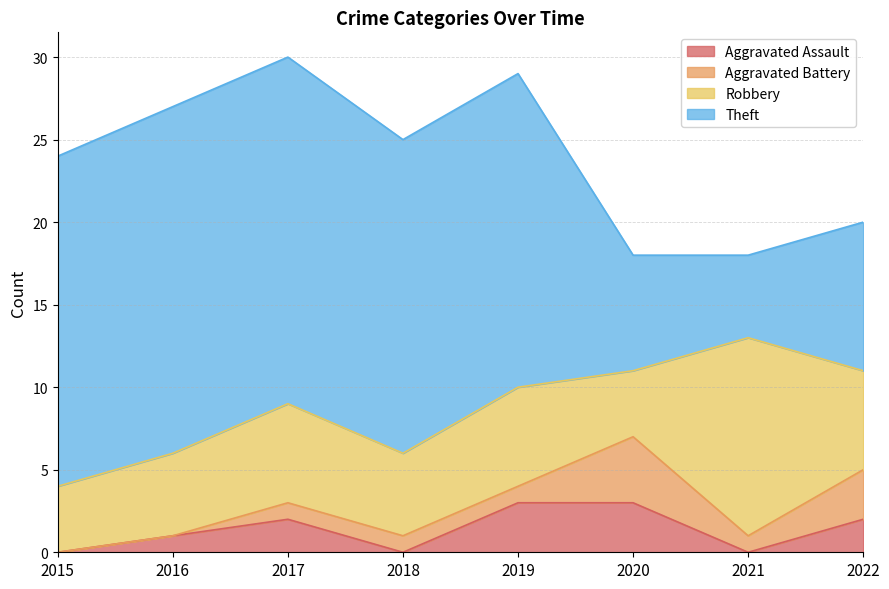

What is the total value across all series at 2017?

30